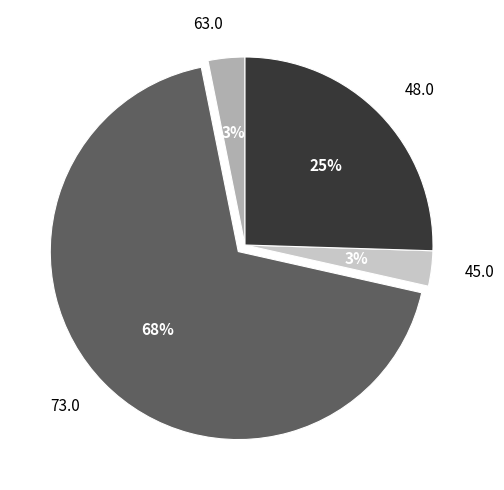

Do 73.0 and 48.0 together represent more than half of the pie?

Yes